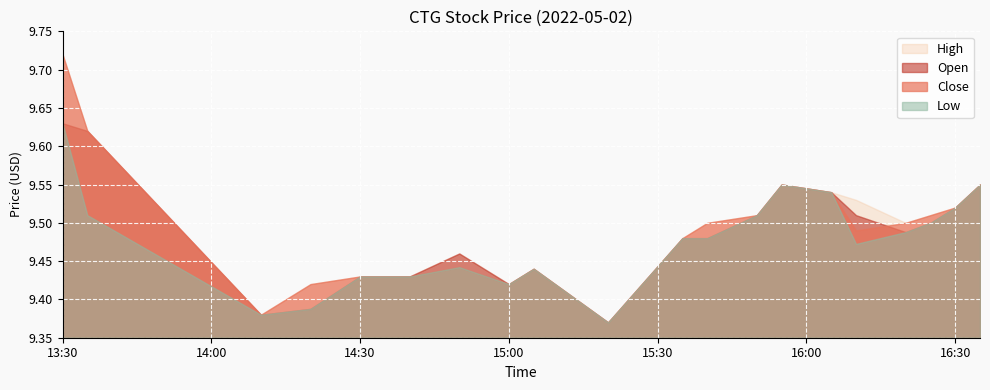

Is it true that high equals 14.5 at 2022-05-02 14:20:00?

False